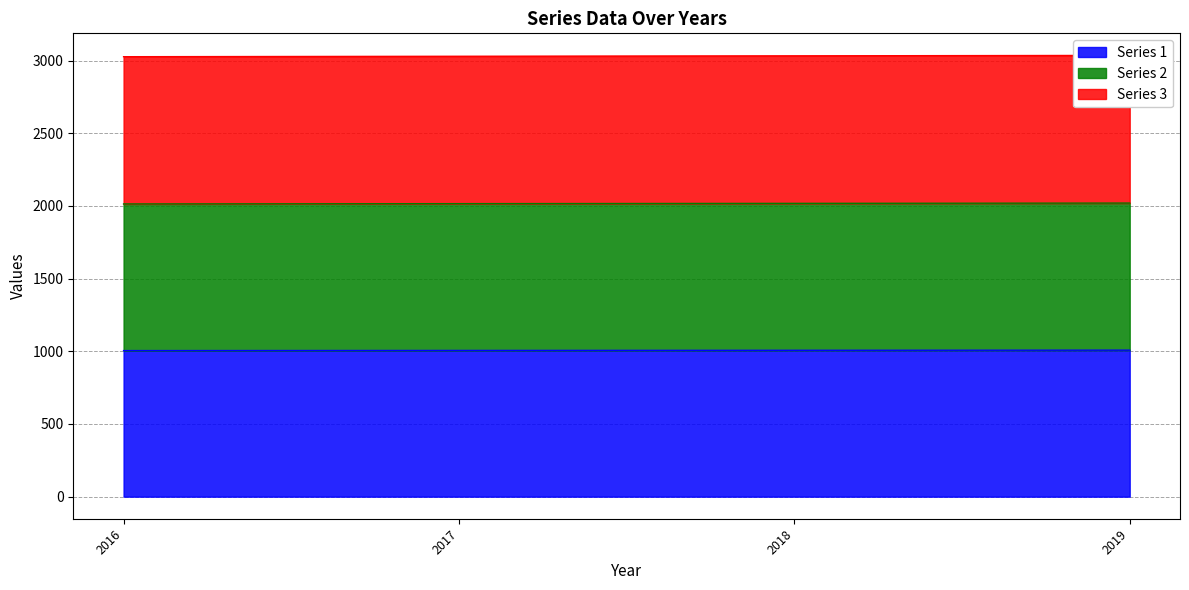

How many lines are shown in the chart?

3